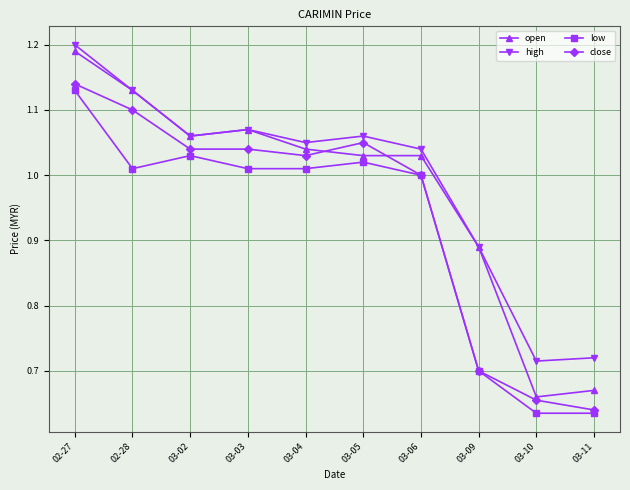

What are all the series names shown in the legend?

open, high, low, close